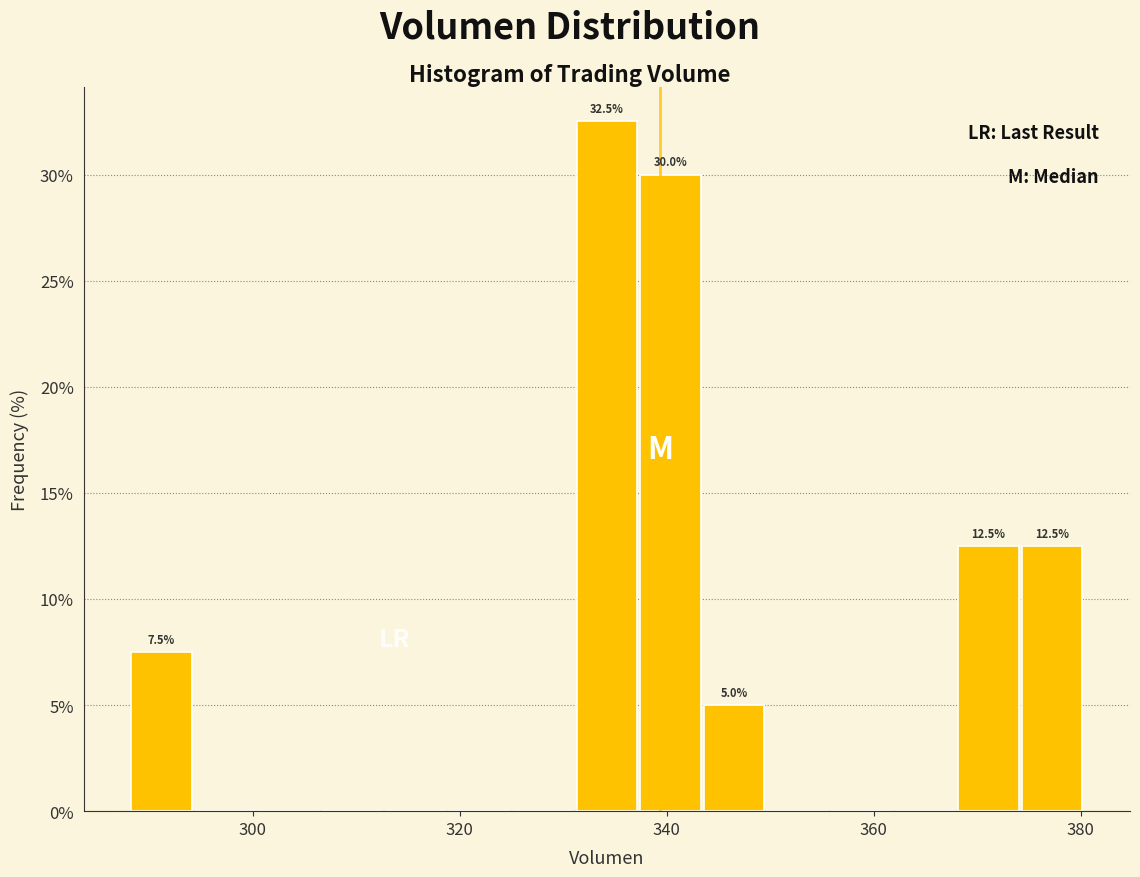

Around what value on the x-axis is the tallest bar? Give the approximate position of its centre, as read against the axis.

334